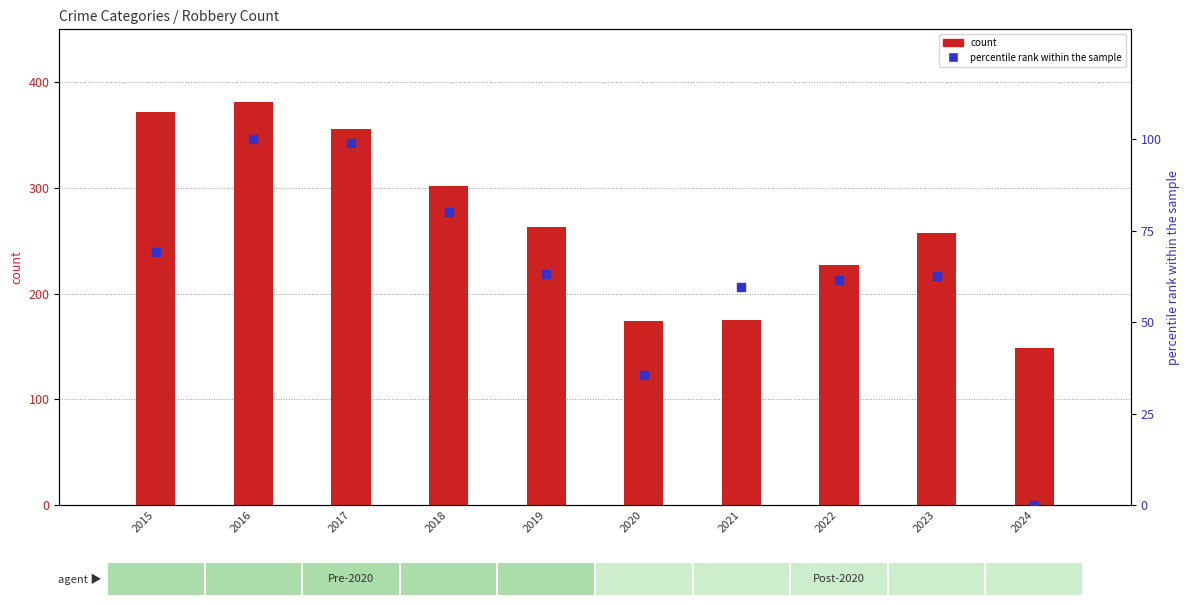

Between 2024 and 2022, which is larger?

2022